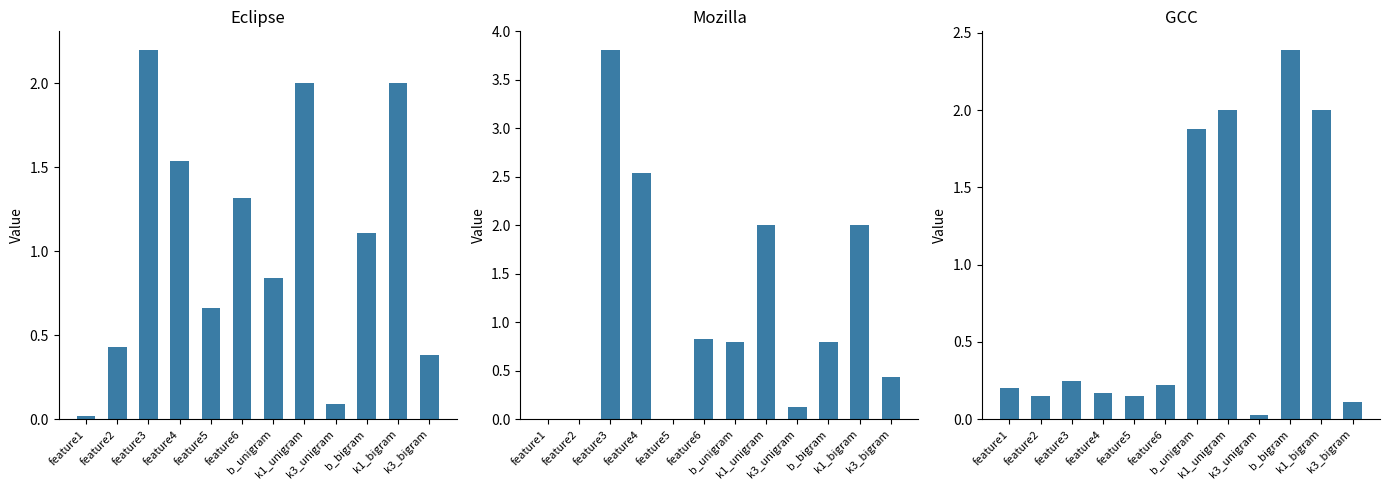

Reading left to right, list all the values displayed in this chart.

Eclipse: feature1=0.0	feature2=0.4	feature3=2.2	feature4=1.5	feature5=0.7	feature6=1.3	b_unigram=0.8	k1_unigram=2.0	k3_unigram=0.1	b_bigram=1.1	k1_bigram=2.0	k3_bigram=0.4
Mozilla: feature1=0.0	feature2=0.0	feature3=3.8	feature4=2.5	feature5=0.0	feature6=0.8	b_unigram=0.8	k1_unigram=2.0	k3_unigram=0.1	b_bigram=0.8	k1_bigram=2.0	k3_bigram=0.4
GCC: feature1=0.2	feature2=0.1	feature3=0.2	feature4=0.2	feature5=0.1	feature6=0.2	b_unigram=1.9	k1_unigram=2.0	k3_unigram=0.0	b_bigram=2.4	k1_bigram=2.0	k3_bigram=0.1